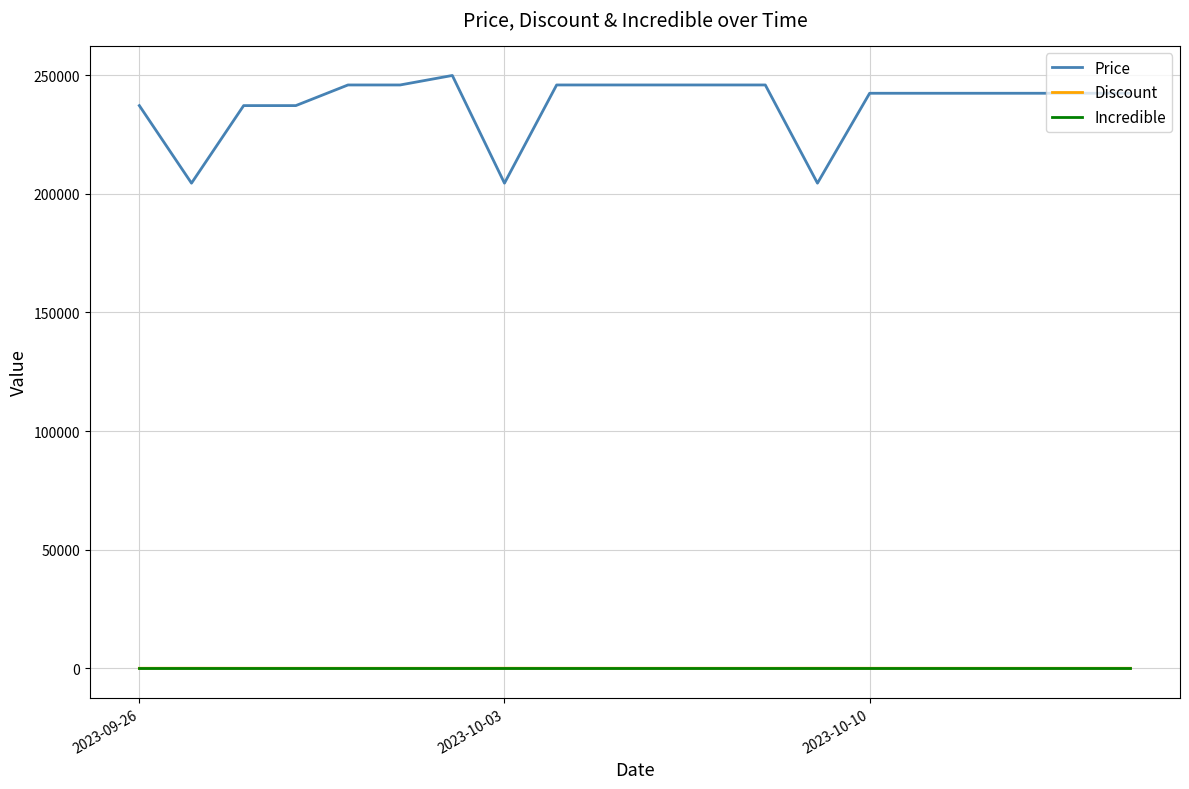

Which series has the widest spread of values?

Price